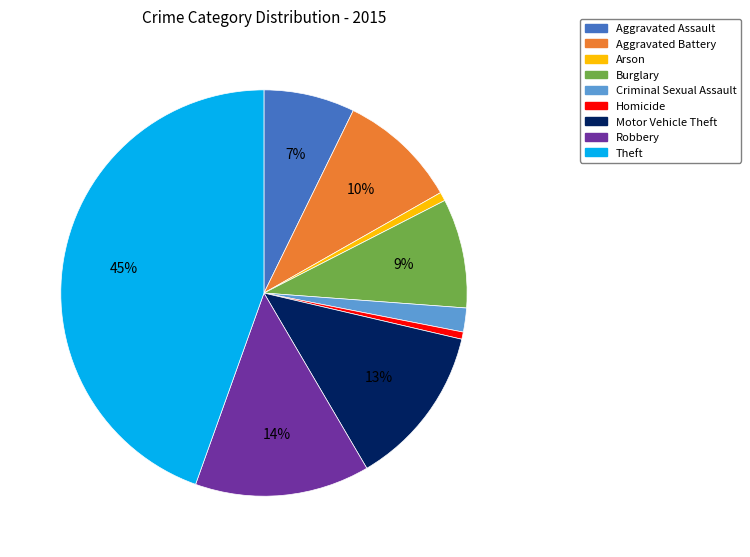

Combined, do Aggravated Battery and Motor Vehicle Theft account for over 50%?

No